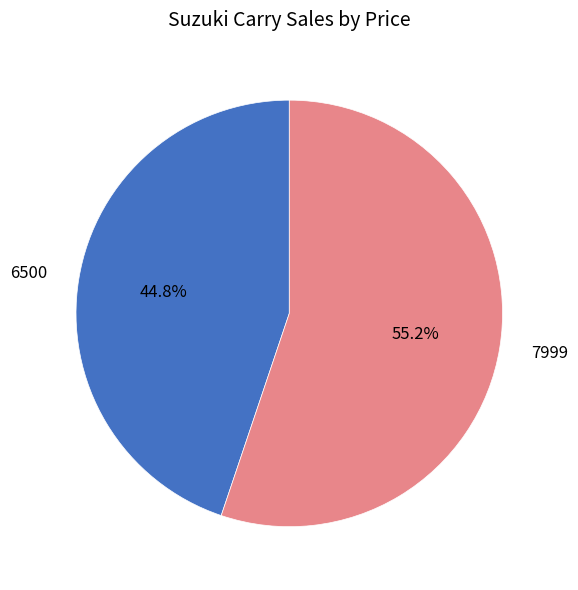

Which category has the biggest portion of the pie?

7999